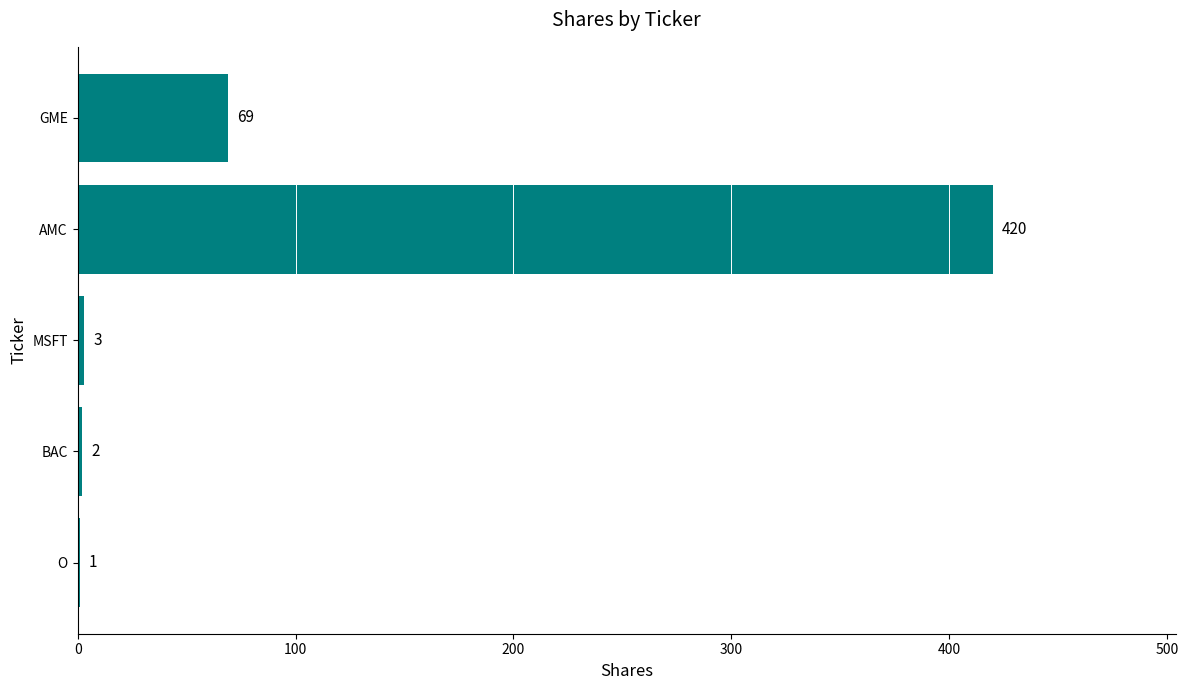

What is the sum of the values at BAC and GME?

71